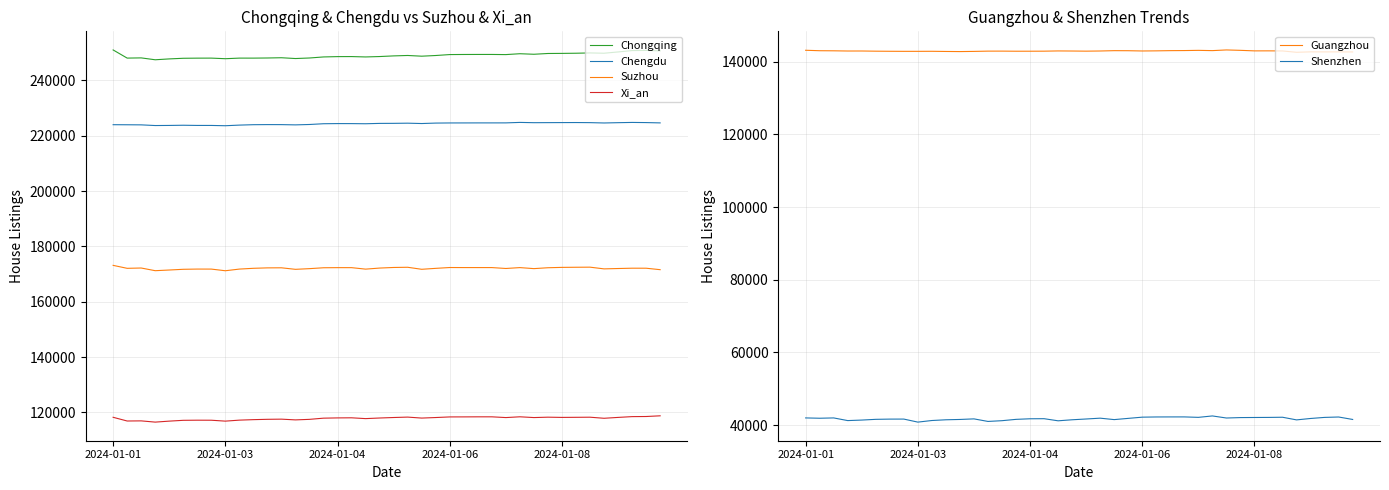

Reading left to right, list all the values displayed in this chart.

Chongqing: 250996	248050	248122	247445	247756	247983	248029	248042	247829	248042	248039	248087	248178	247889	248087	248466	248583	248599	248465	248611	248844	248996	248739	248985	249323	249355	249367	249366	249314	249629	249435	249715	249750	249807	249917	249808	250270	250773	250823	250673
Chengdu: 223976	223952	223918	223673	223711	223780	223712	223709	223604	223830	223977	224012	224003	223915	224053	224327	224377	224369	224321	224447	224466	224526	224398	224561	224608	224616	224628	224629	224635	224803	224704	224722	224741	224756	224721	224600	224707	224796	224742	224630
Suzhou: 173140	172067	172180	171212	171456	171716	171798	171791	171191	171793	172075	172230	172256	171703	171950	172271	172312	172309	171776	172160	172376	172448	171719	172058	172356	172338	172337	172337	172010	172327	171959	172278	172408	172453	172486	171869	171996	172111	172105	171579
Xi_an: 118227	116886	116931	116484	116840	117134	117177	117165	116840	117198	117375	117496	117554	117287	117482	117911	118003	118040	117749	117968	118148	118296	117943	118141	118359	118372	118395	118396	118125	118405	118128	118267	118186	118220	118259	117870	118186	118468	118510	118762
Guangzhou: 143130	143007	142982	142925	142929	142879	142852	142835	142836	142849	142802	142770	142819	142893	142897	142867	142870	142882	142947	142923	142886	142930	143021	143007	142935	142969	143026	143049	143107	143034	143220	143110	142963	142970	142941	142574	142694	142680	142691	142669
Shenzhen: 42001	41914	42000	41267	41410	41612	41674	41683	40848	41288	41489	41579	41738	41035	41240	41606	41766	41789	41208	41492	41707	41933	41538	41877	42210	42264	42276	42280	42157	42546	41977	42094	42121	42141	42188	41460	41849	42144	42253	41580